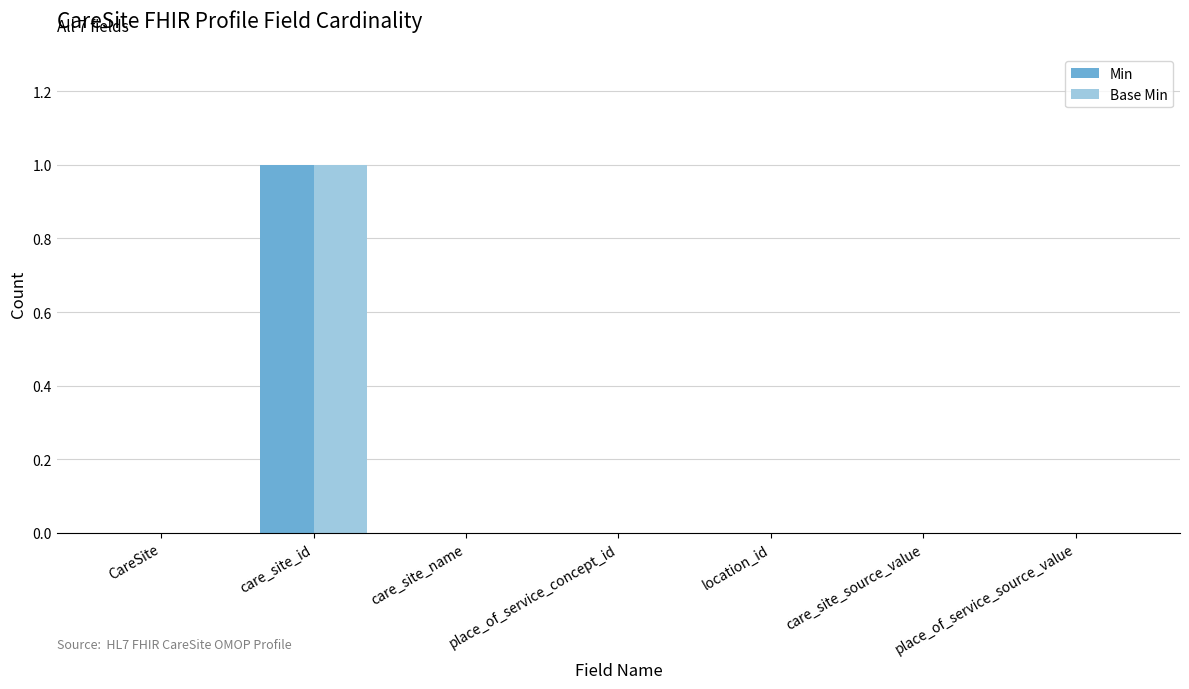

Which label corresponds to the largest value in the chart?

care_site_id